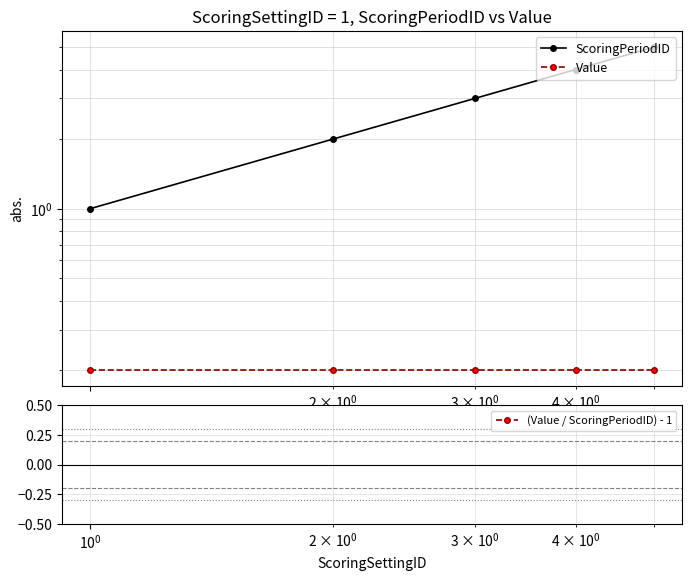

What is the value of the Value point at the 2nd from the left?

0.2